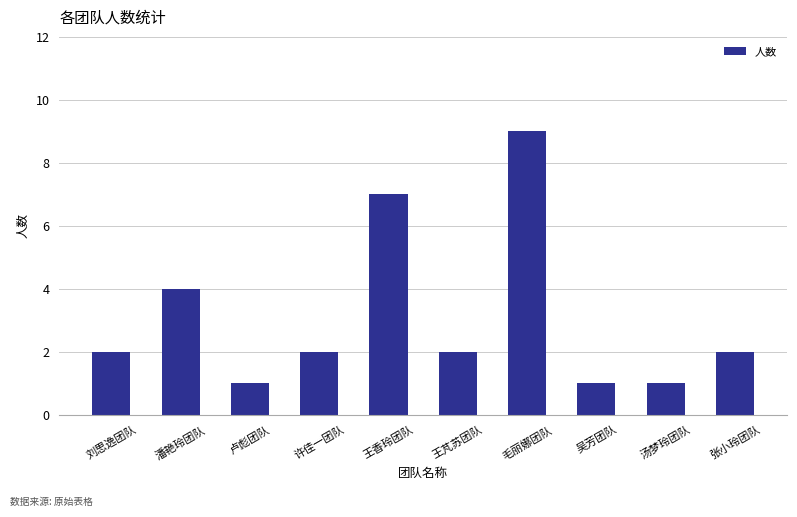

What is the label of the 5th bar from the right?

王芃苏团队